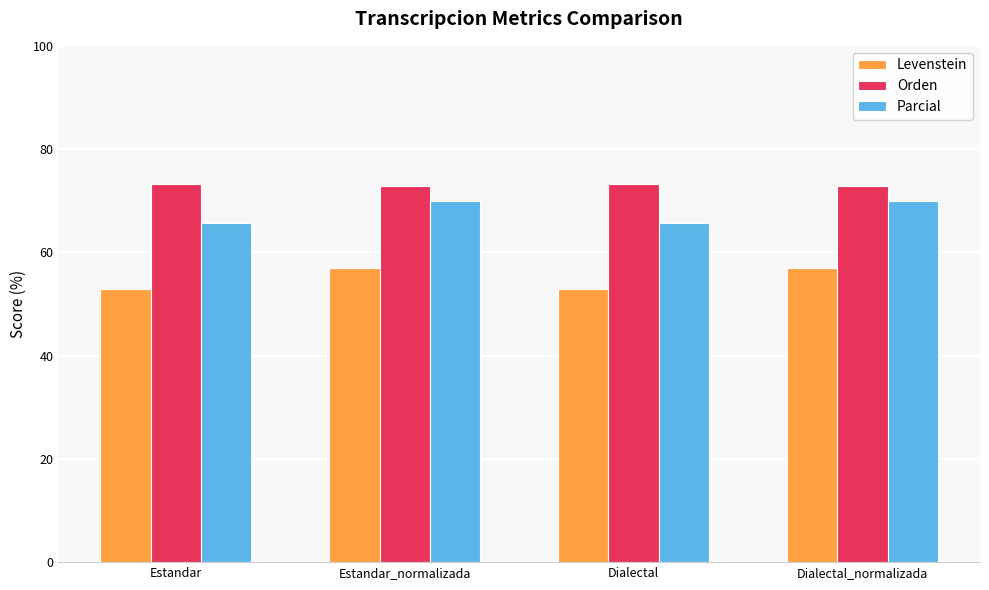

What are all the series names shown in the legend?

Levenstein, Orden, Parcial